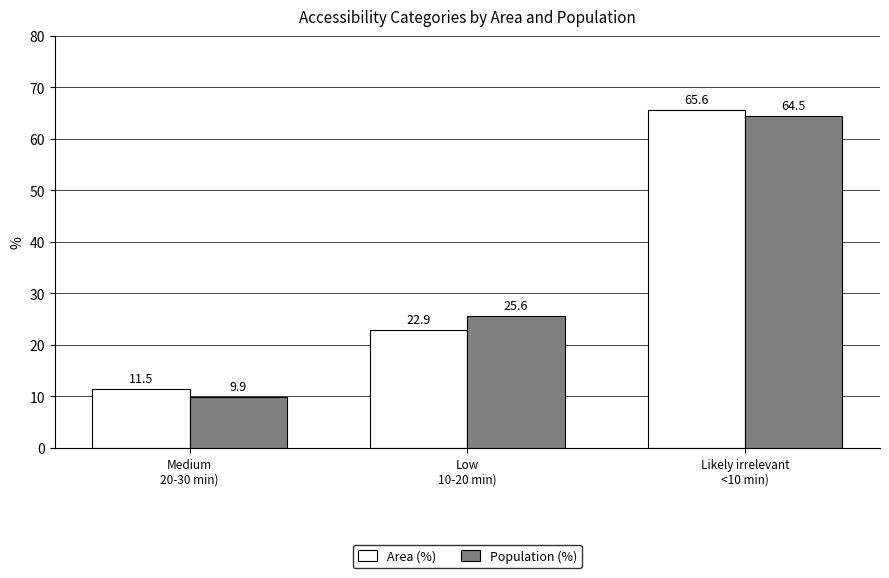

How many bars are there in total?

6